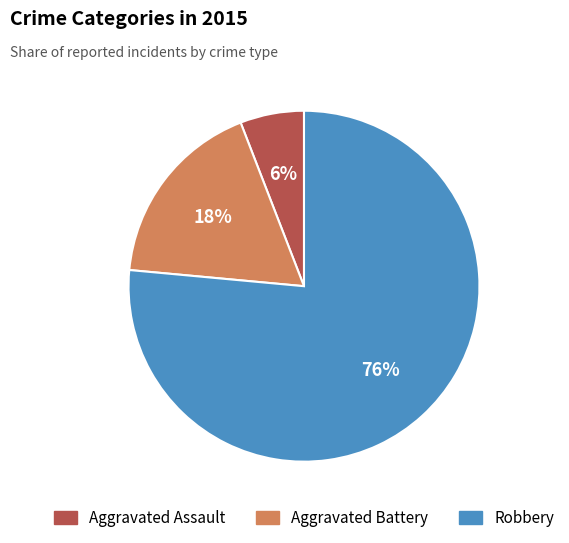

Is Robbery the majority of the pie?

Yes